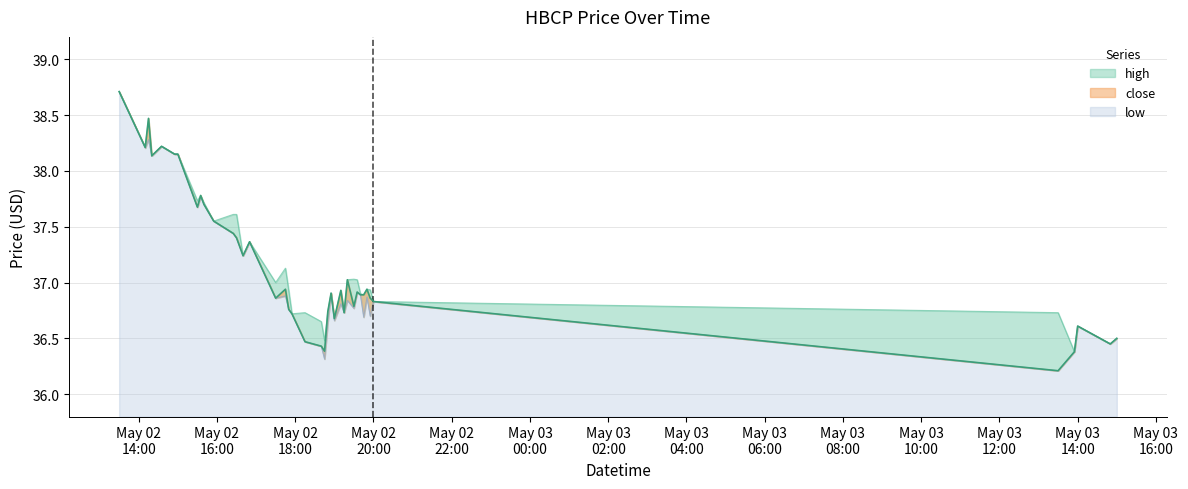

Which series changed the most between 2022-05-02 14:10:00 and 2022-05-02 16:40:00?

high